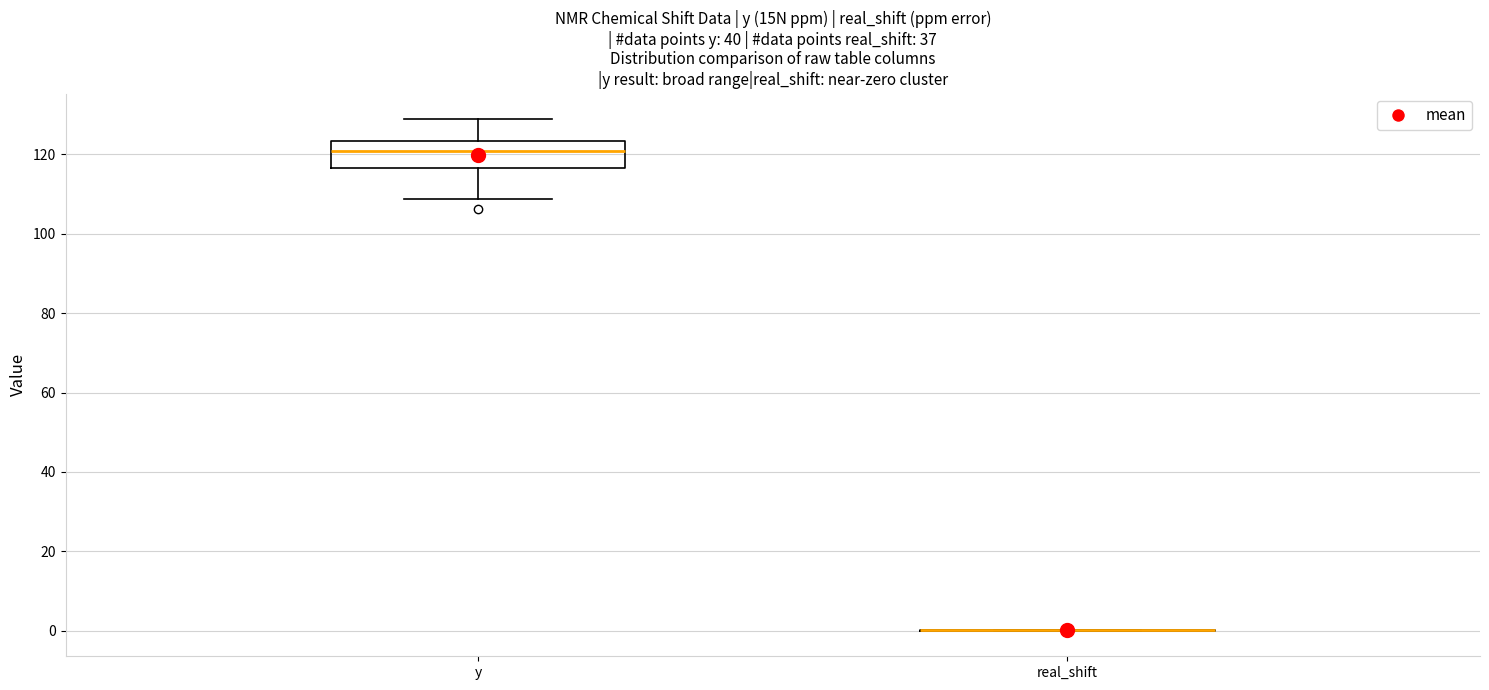

Comparing the boxes themselves (not the whiskers), which one is the tallest?

y